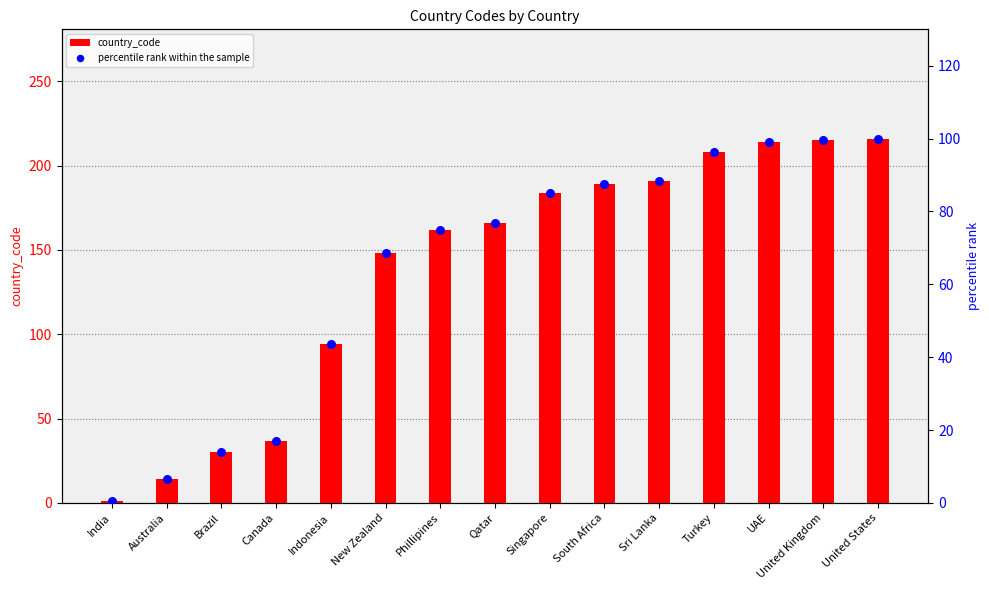

At how many categories does at least one series exceed 190?

5